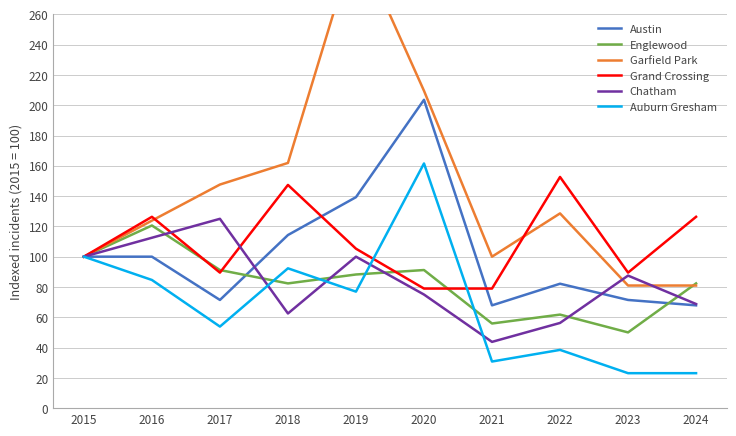

Reading right to left, transcribe all the data shown in this chart.

Austin: 2024=67.9	2023=71.4	2022=82.1	2021=67.9	2020=203.6	2019=139.3	2018=114.3	2017=71.4	2016=100.0	2015=100.0
Englewood: 2024=82.3	2023=50.0	2022=61.8	2021=55.9	2020=91.2	2019=88.2	2018=82.3	2017=91.2	2016=120.6	2015=100.0
Garfield Park: 2024=81.0	2023=81.0	2022=128.6	2021=100.0	2020=209.5	2019=309.5	2018=161.9	2017=147.6	2016=123.8	2015=100.0
Grand Crossing: 2024=126.3	2023=89.5	2022=152.6	2021=79.0	2020=79.0	2019=105.3	2018=147.4	2017=89.5	2016=126.3	2015=100.0
Chatham: 2024=68.8	2023=87.5	2022=56.2	2021=43.8	2020=75.0	2019=100.0	2018=62.5	2017=125.0	2016=112.5	2015=100.0
Auburn Gresham: 2024=23.1	2023=23.1	2022=38.5	2021=30.8	2020=161.5	2019=76.9	2018=92.3	2017=53.9	2016=84.6	2015=100.0